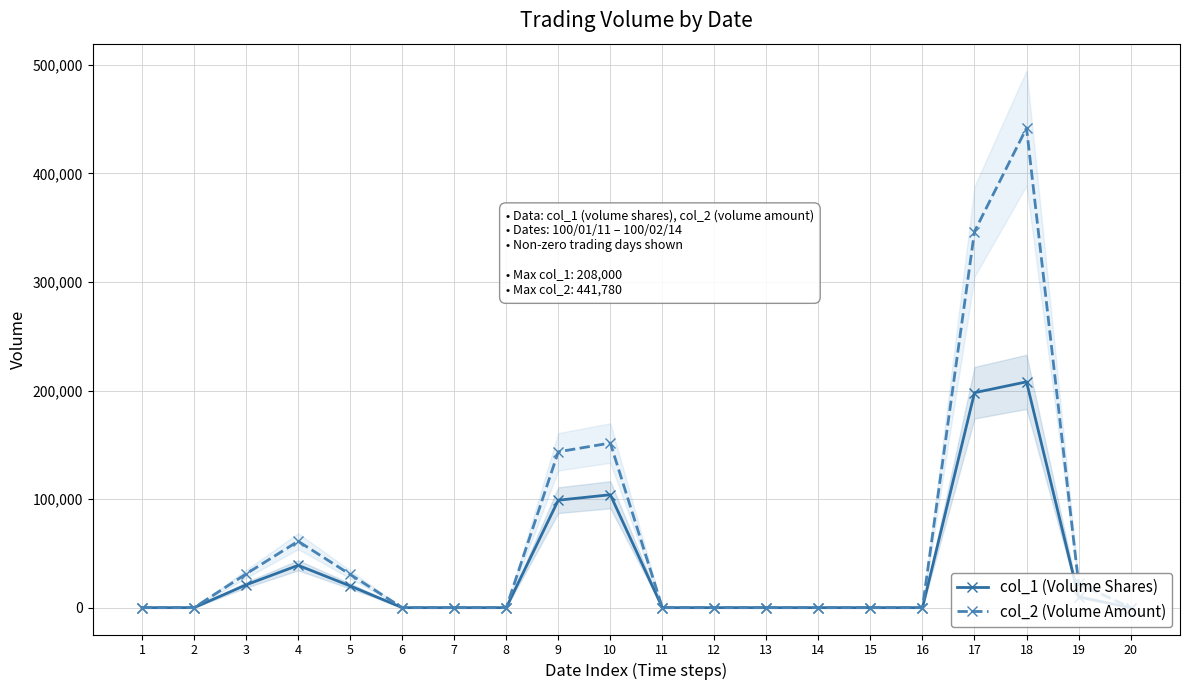

True or false: col_2 (Volume Amount) and col_1 (Volume Shares) intersect in this chart.

False